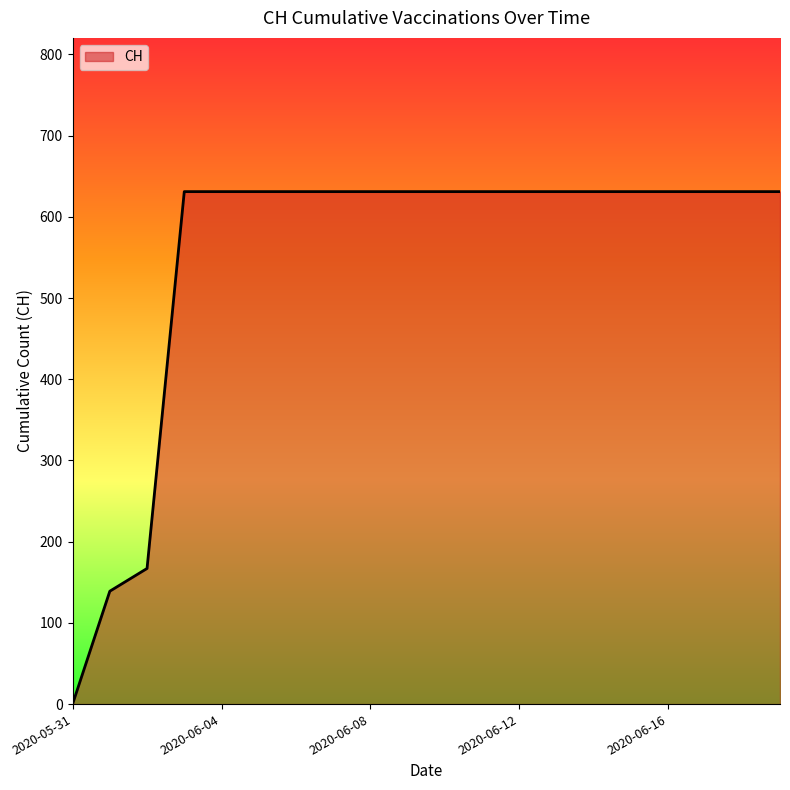

What is the difference between the maximum and minimum values?

631